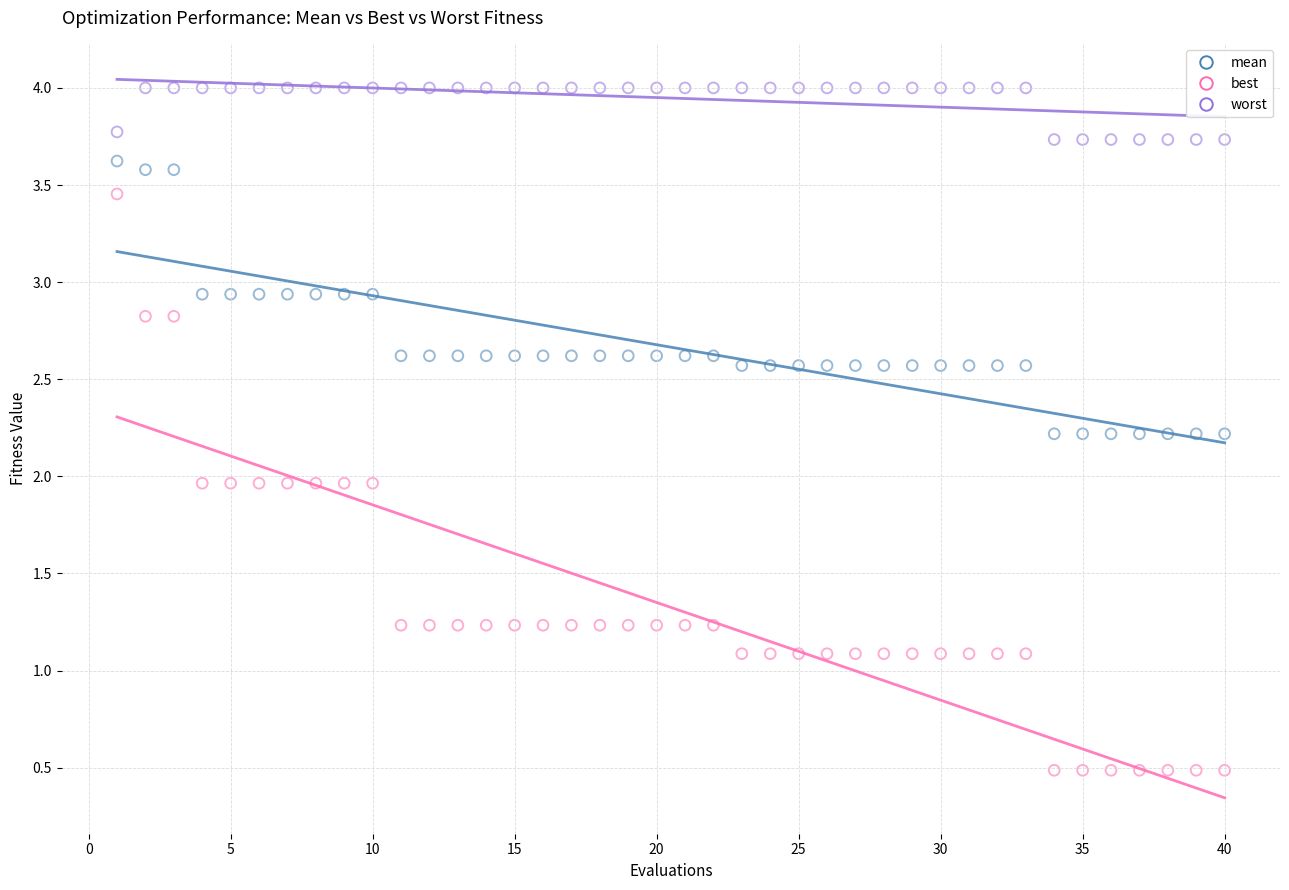

What is the X range (max minus min) for the scatter plot?

39.0